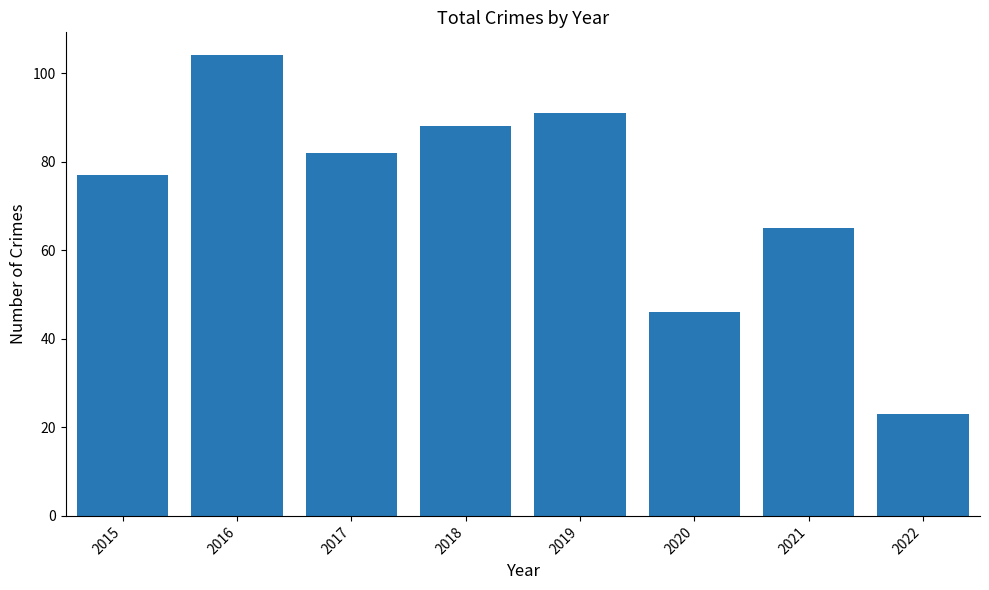

What is the ratio of the value at 2021 to the value at 2016?

0.6